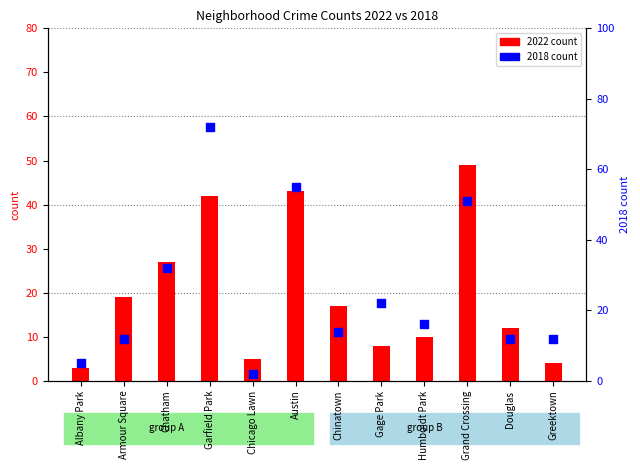

Which series has the largest total across all categories?

2018 count